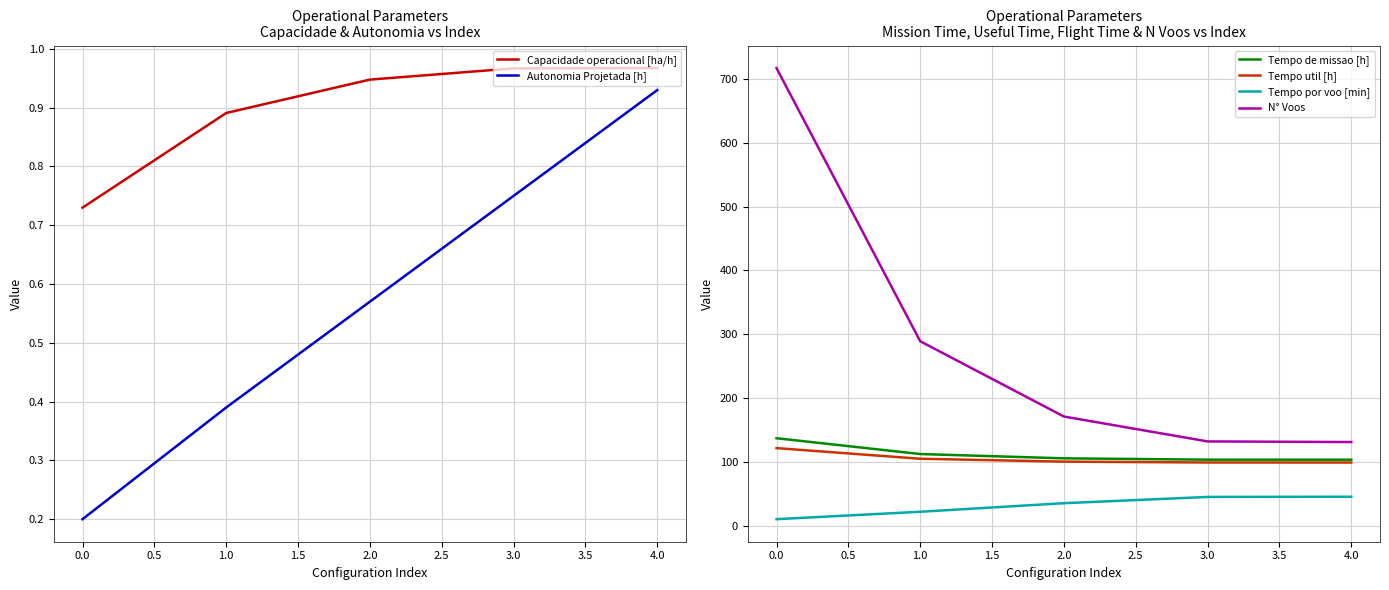

How many lines are shown in the chart?

6